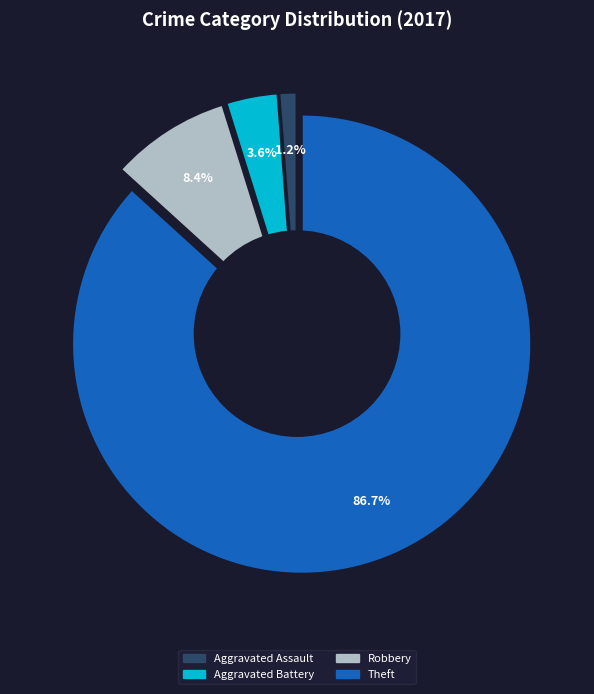

To the nearest percent, what percentage of the pie is Aggravated Assault?

1%